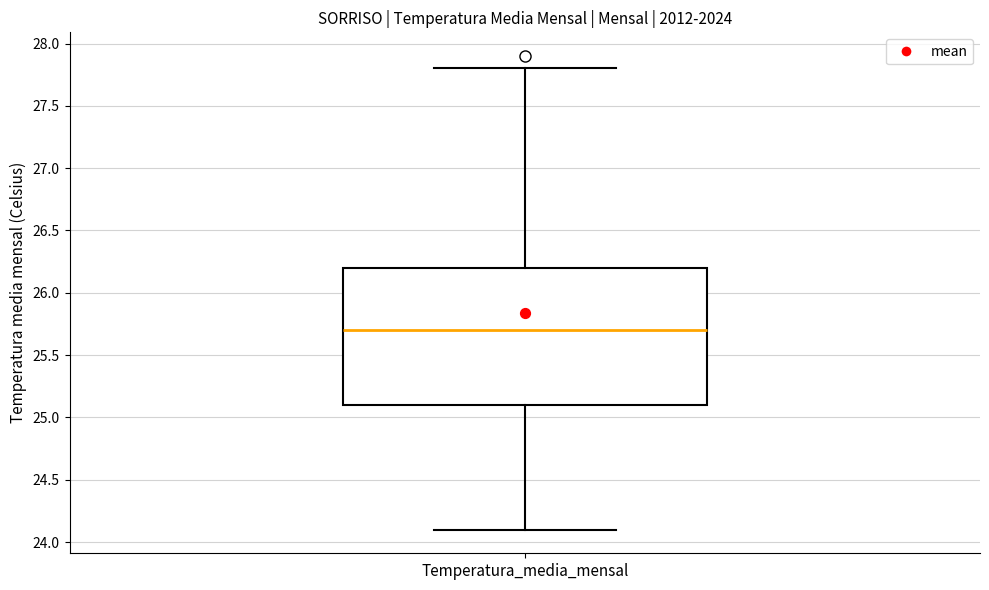

Read this box plot against the y-axis: the position of the median line, the range covered by the box, and the ends of both whiskers. The values are not printed on the chart, so give them approximately, as read against the axis.

median 25.7, box 25.1 to 26.2, whiskers 24.1 to 27.8